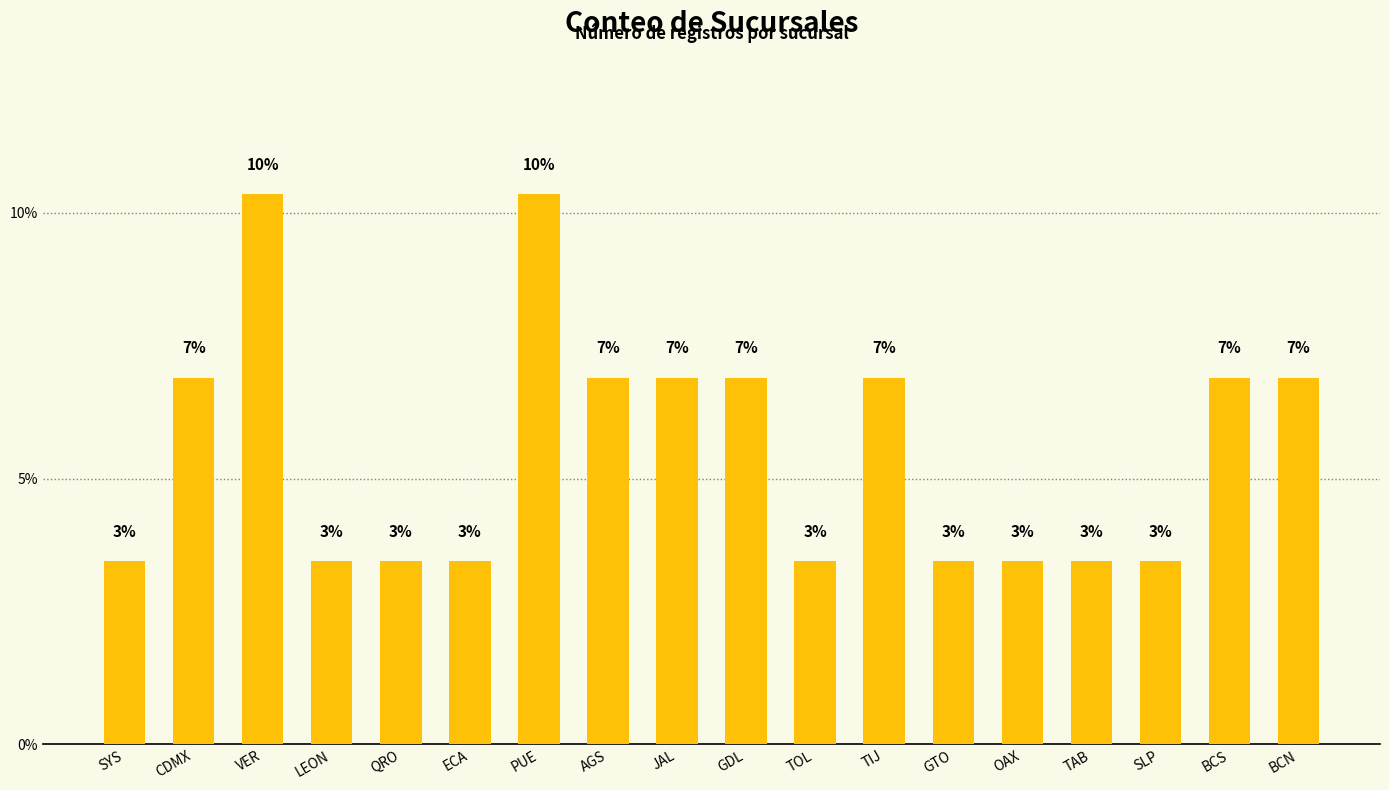

Reading right to left, list all the values displayed in this chart.

6.9	6.9	3.4	3.4	3.4	3.4	6.9	3.4	6.9	6.9	6.9	10.3	3.4	3.4	3.4	10.3	6.9	3.4